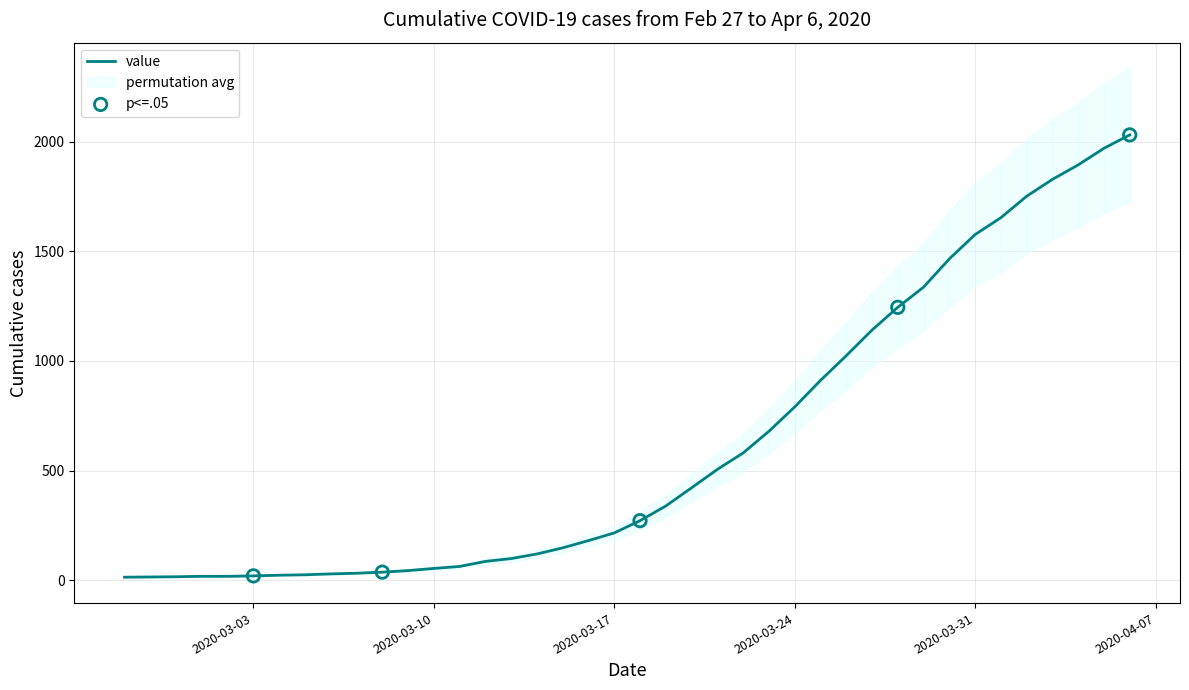

Between 2020-04-05 and 2020-03-04, which is larger?

2020-04-05